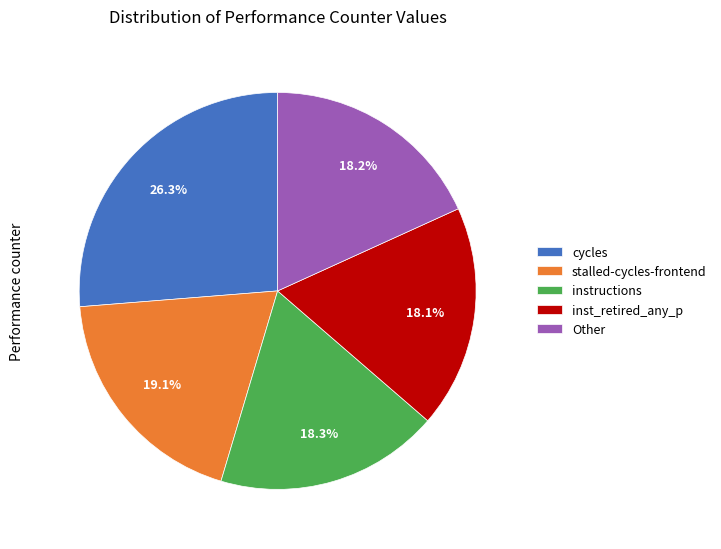

Combined, do cycles and stalled-cycles-frontend account for over 50%?

No